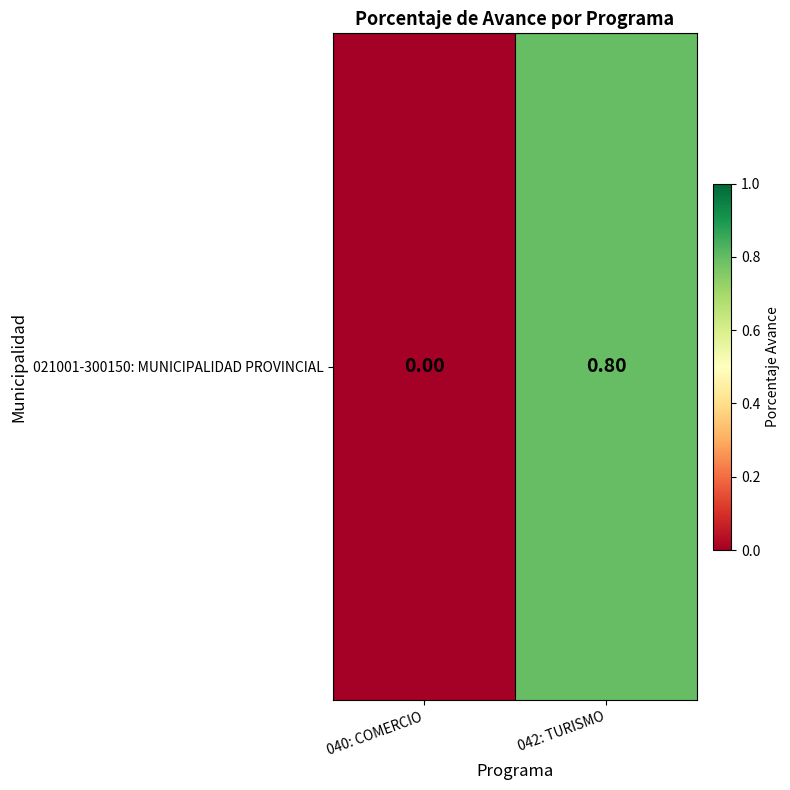

True or false: the data shows 0.2 at 042: TURISMO.

False